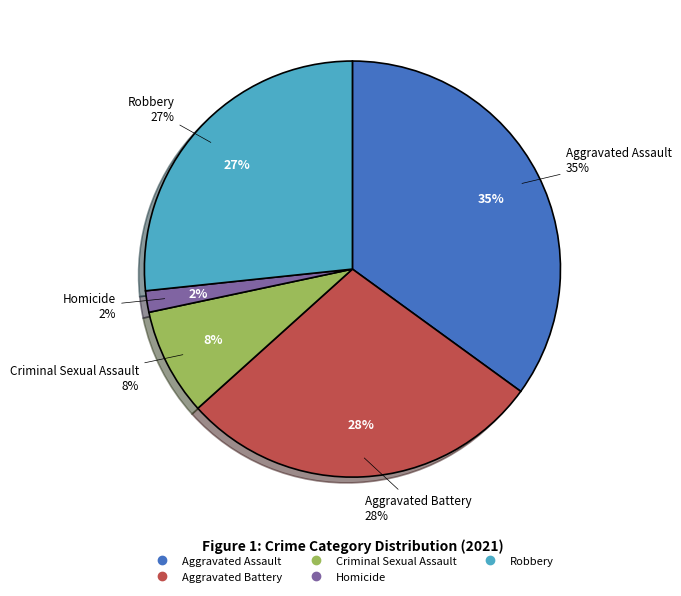

How many slices are in this pie chart?

5